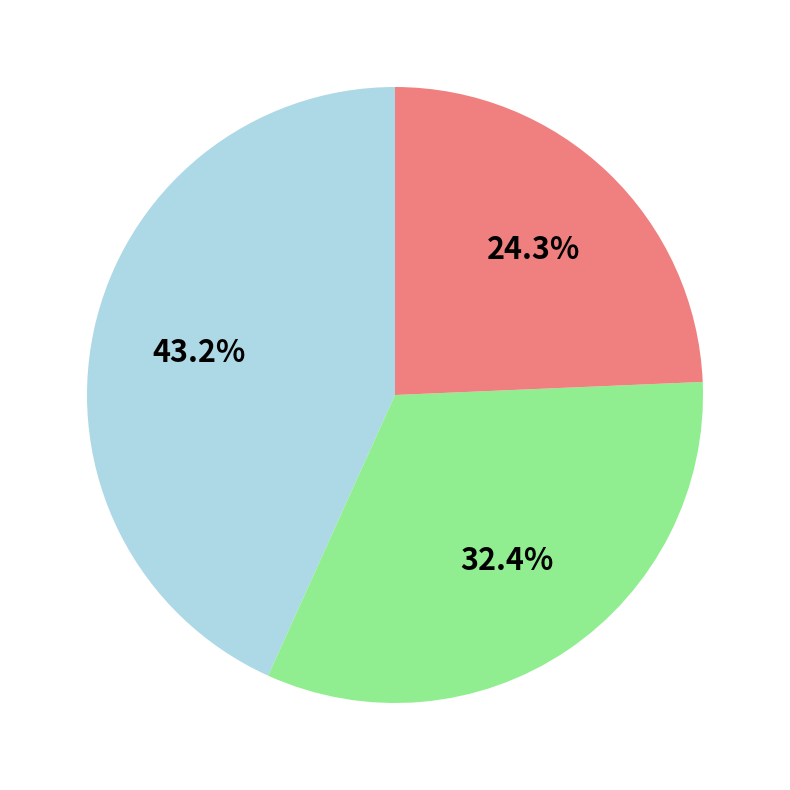

Is there a majority slice in this chart?

No